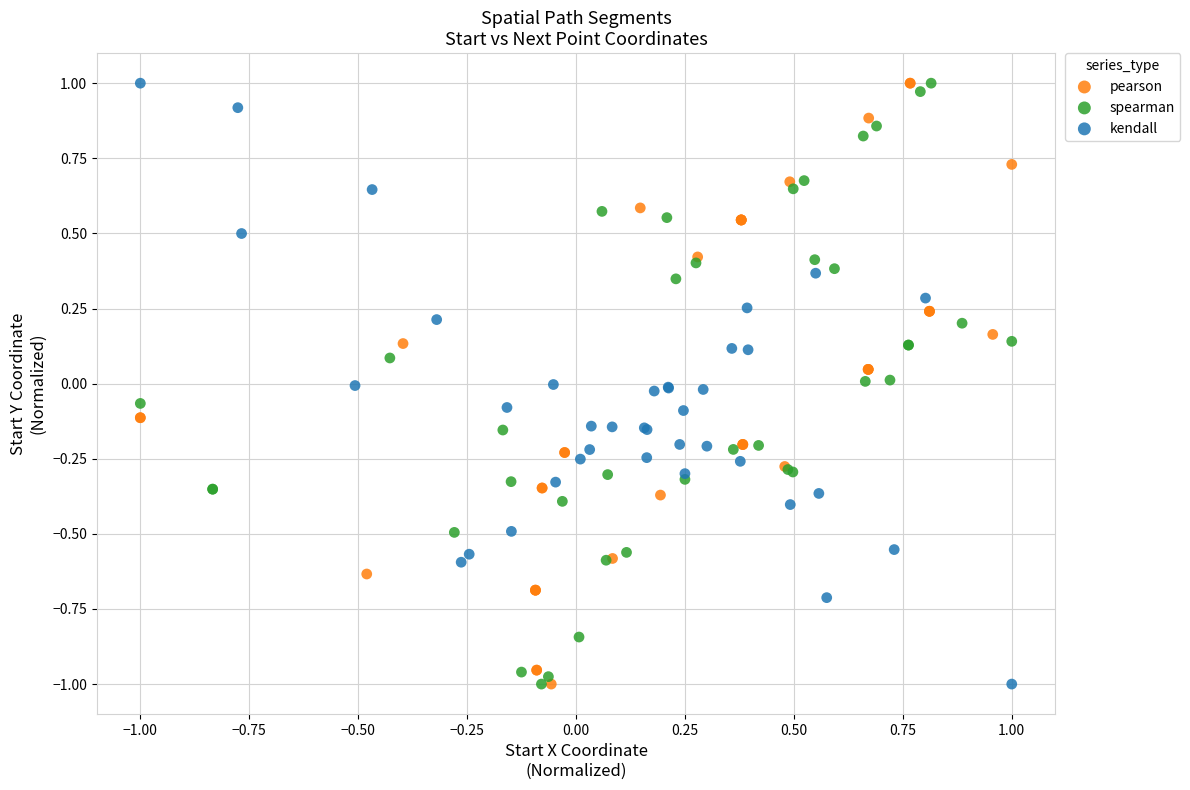

What are all the series names shown in the legend?

pearson, spearman, kendall